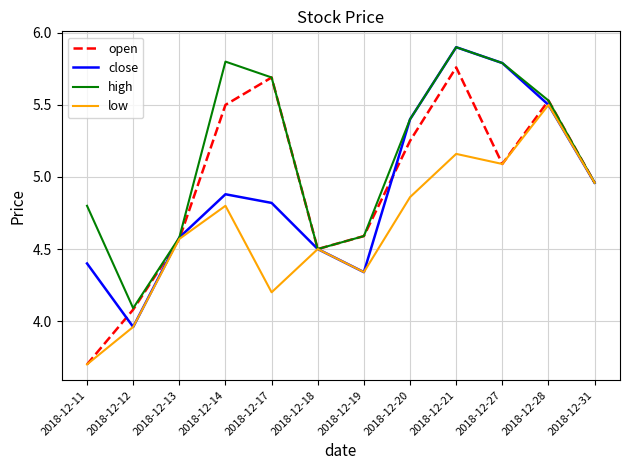

List the labels in order of close value, smallest first.

2018-12-12, 2018-12-19, 2018-12-11, 2018-12-18, 2018-12-13, 2018-12-17, 2018-12-14, 2018-12-31, 2018-12-20, 2018-12-28, 2018-12-27, 2018-12-21